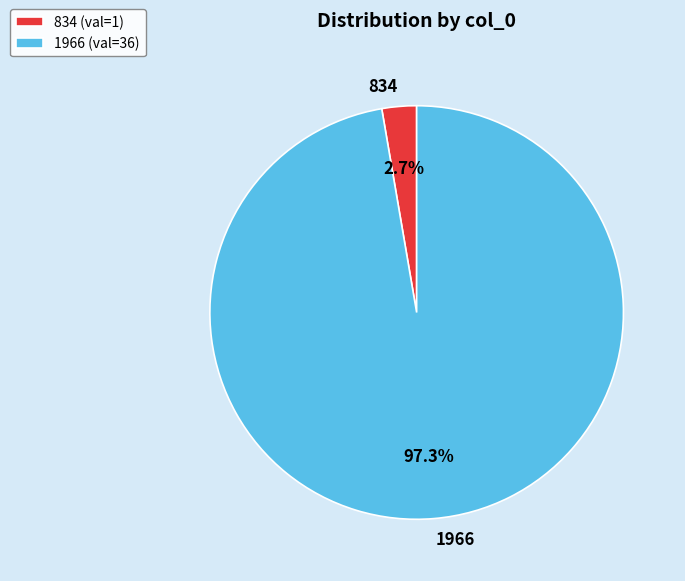

Does any single category account for the majority?

Yes